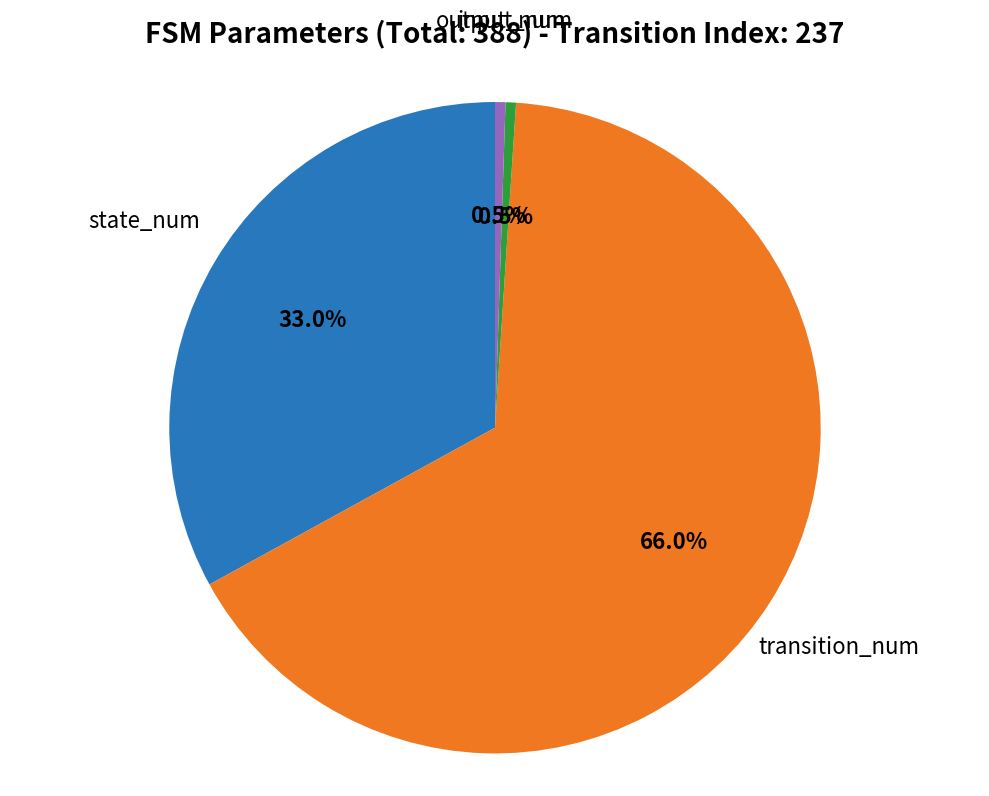

Is there a majority slice in this chart?

Yes